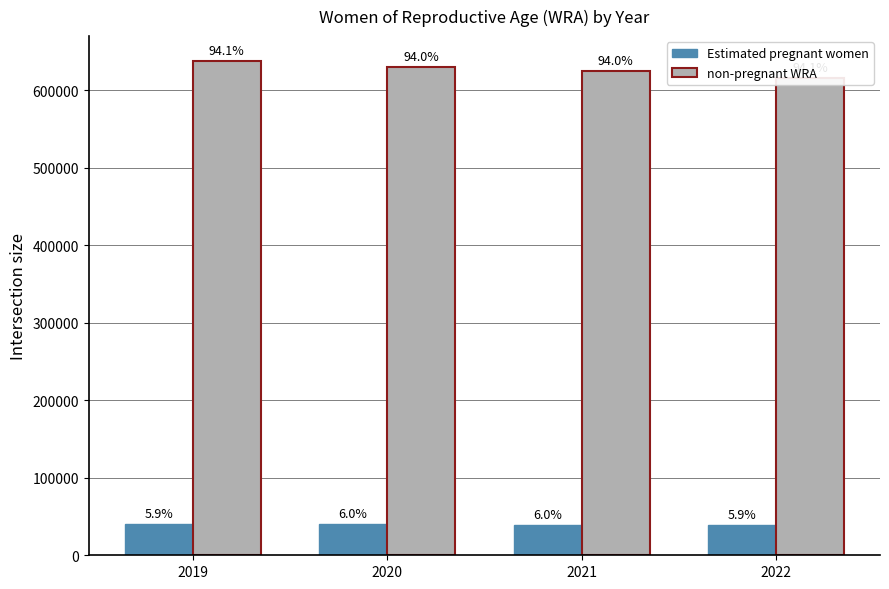

Count the number of categories in the chart.

4